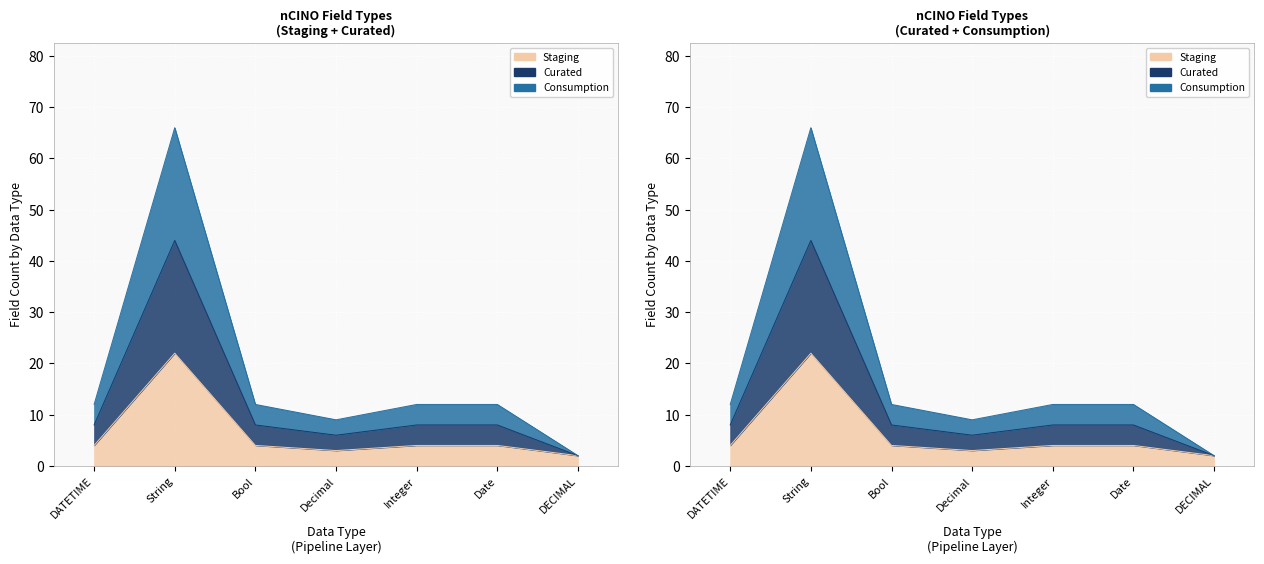

What is the total value across all series at Bool?

16